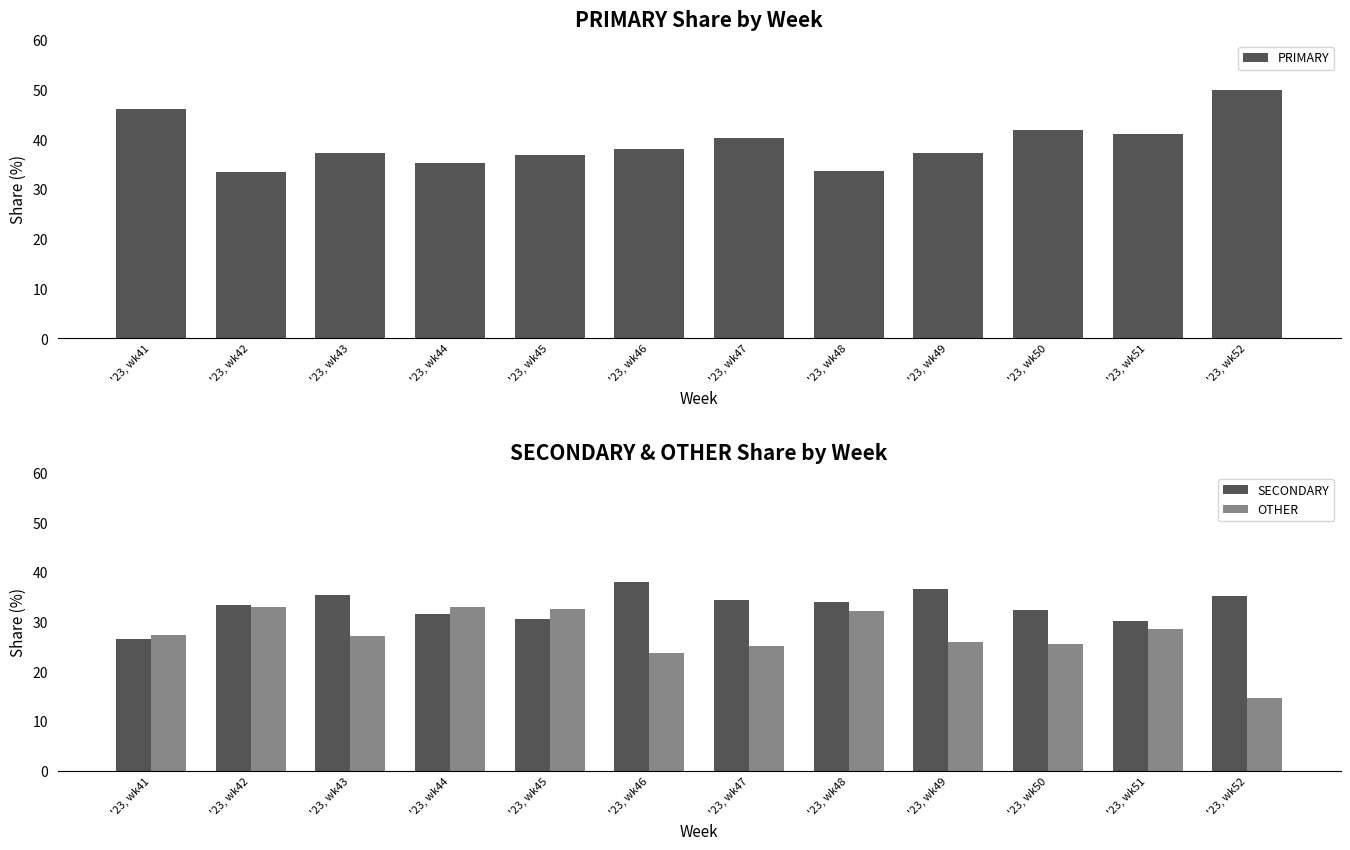

Rank the series by their average value, from highest to lowest.

PRIMARY, SECONDARY, OTHER